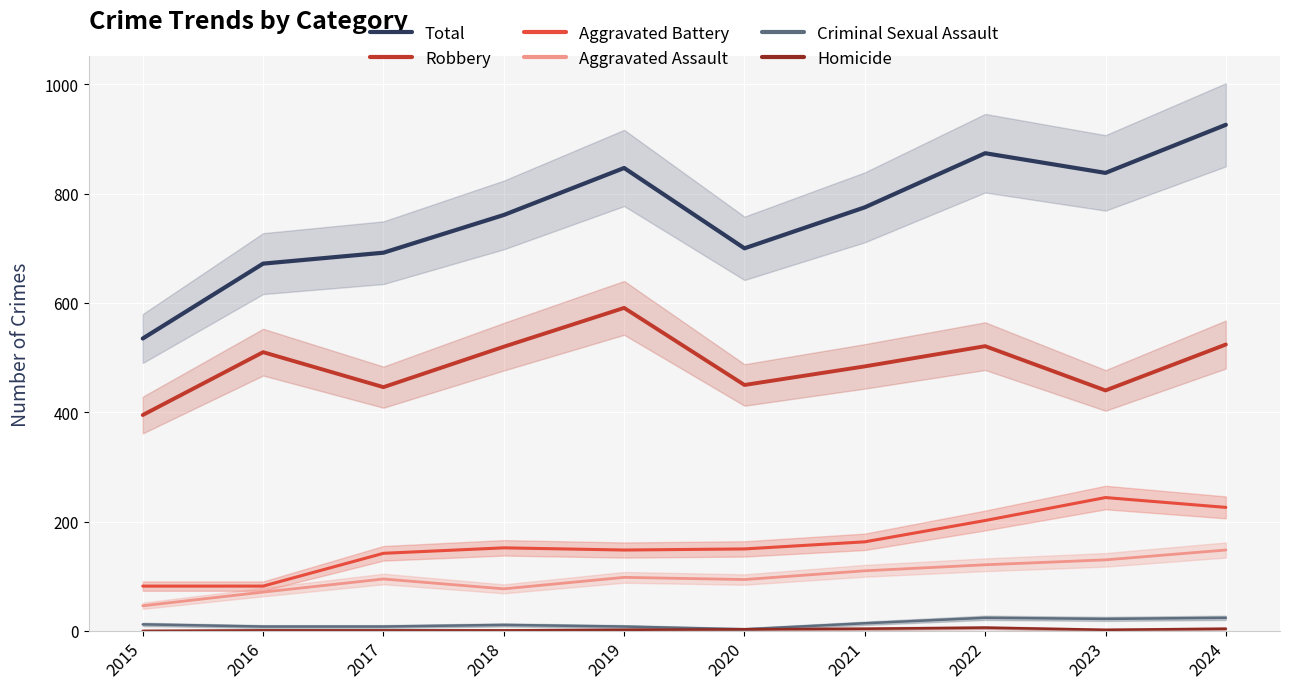

Is it true that Aggravated Battery equals 142 at 2017?

True